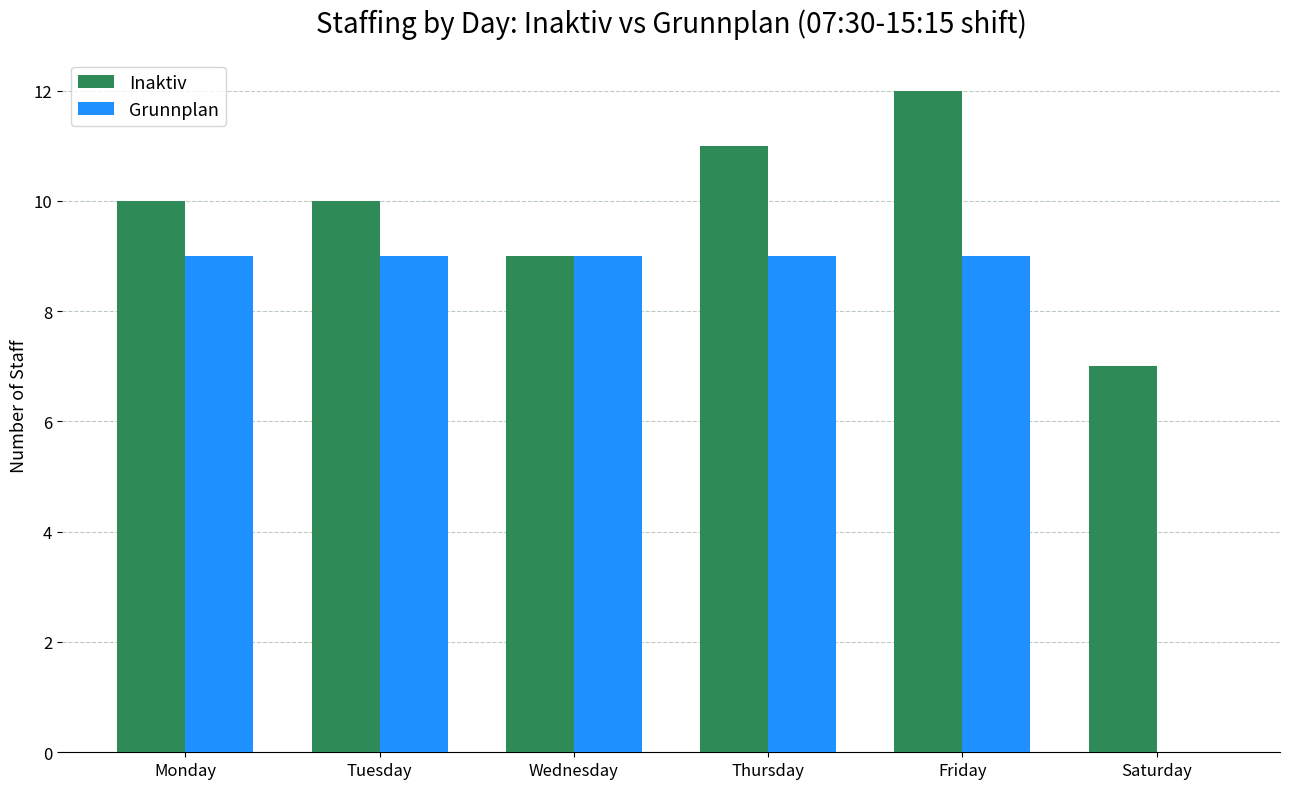

What is the sum of the Inaktiv values at Monday and Saturday?

17